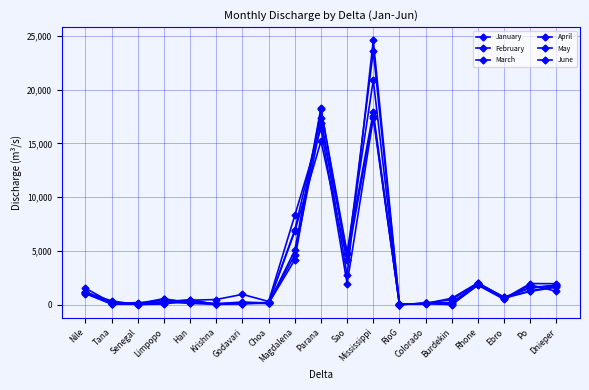

What is the label of the 9th point from the right?

Sao